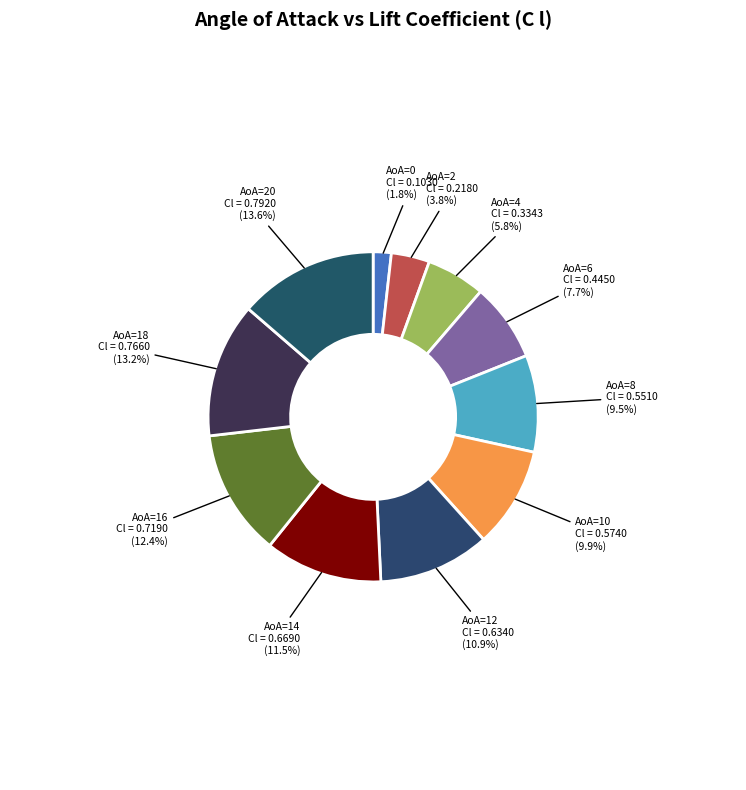

Which has a higher value, AoA=18 or AoA=12?

AoA=18